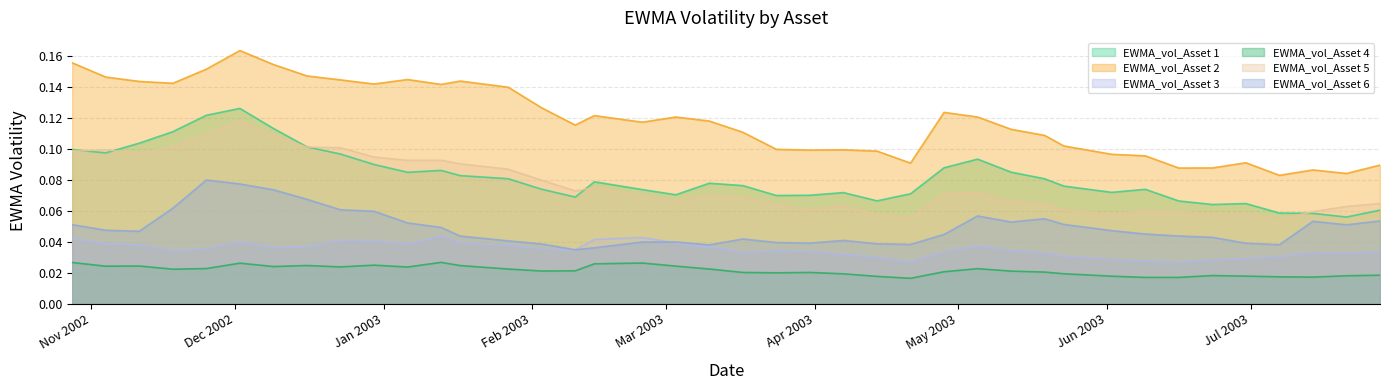

Which category has the lowest value across all series?

2003-04-21